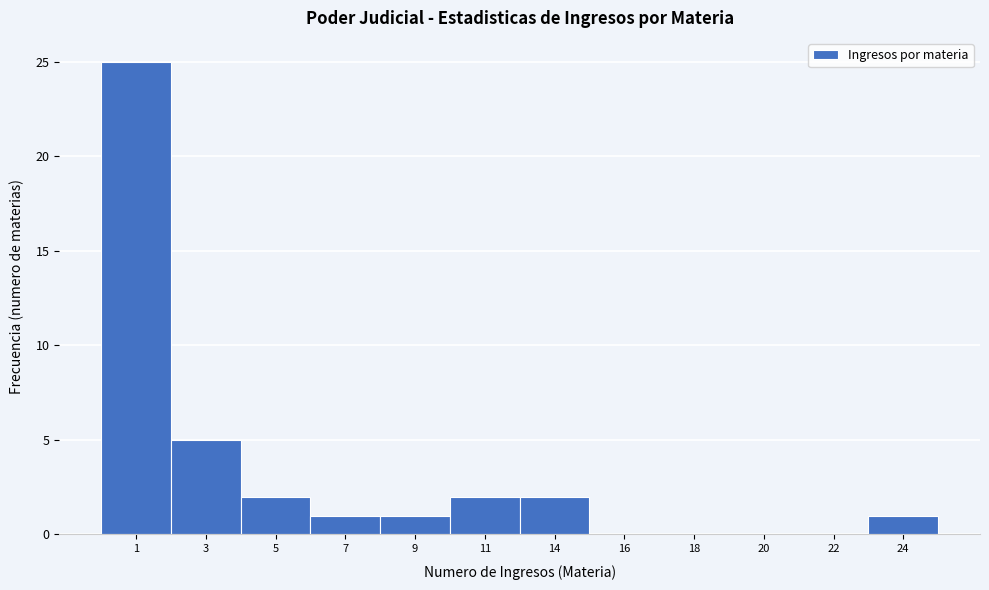

Reading left to right, extract all data points from this chart.

1=25	3=5	5=2	7=1	9=1	11=2	14=2	16=0	18=0	20=0	22=0	24=1